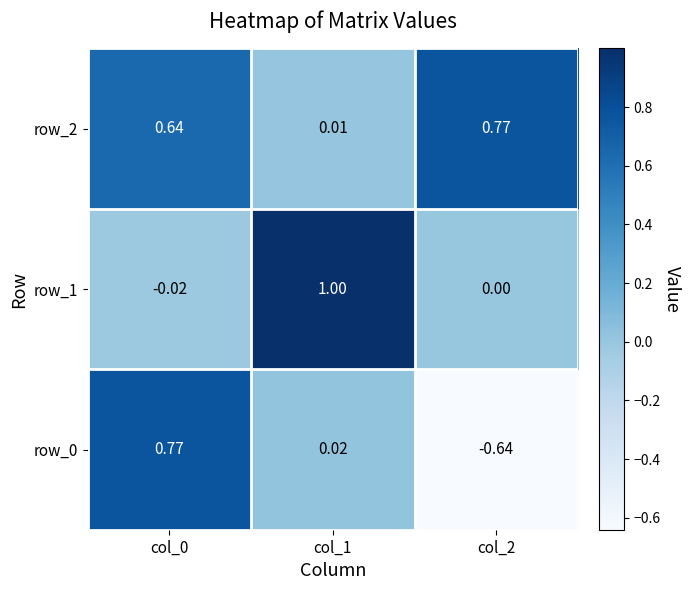

What is the difference between the row_0 values at col_2 and col_0?

1.4